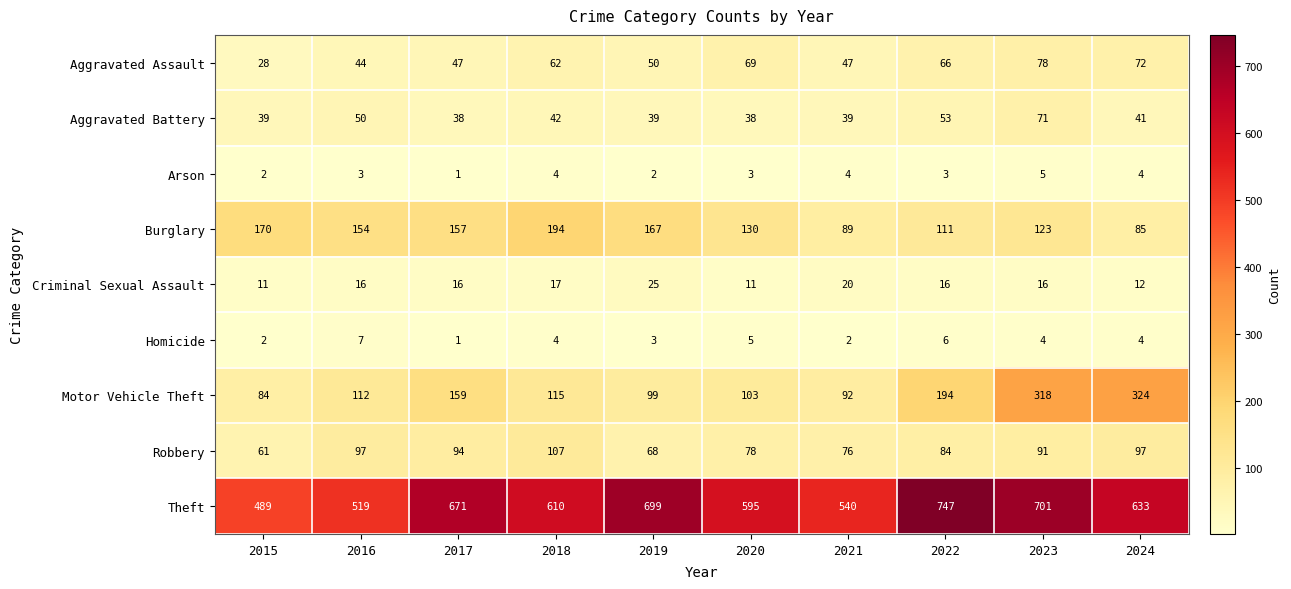

What is the lowest value of the Aggravated Battery series?

38